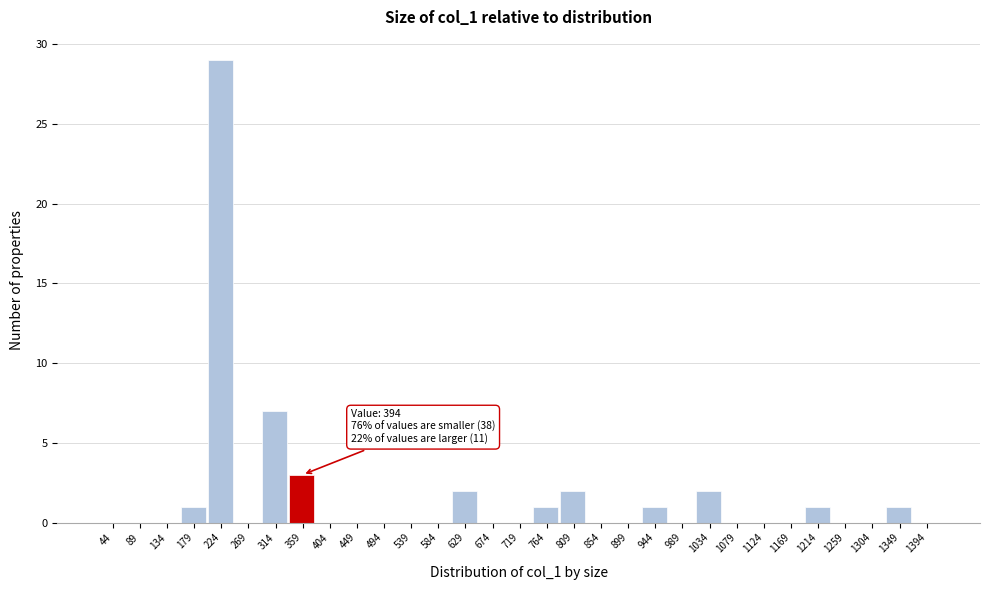

The value at 1259 is -16. True or false?

False